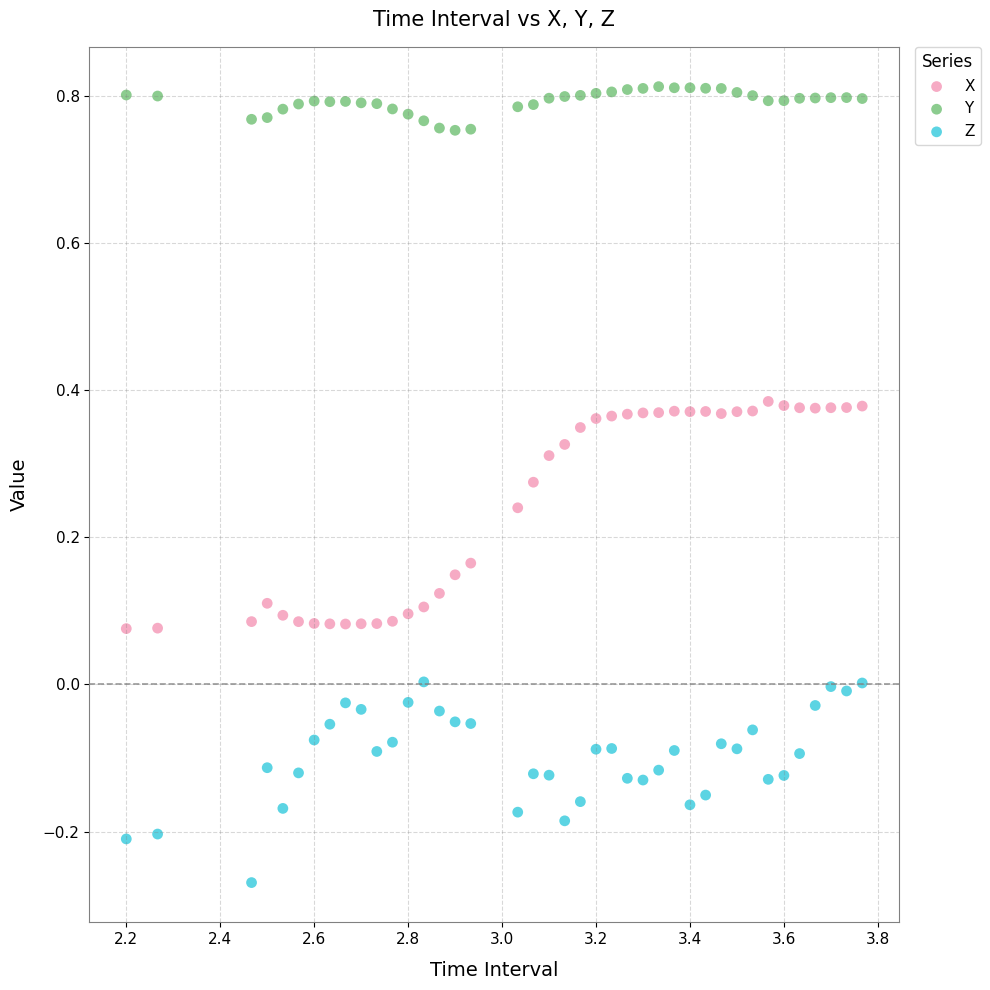

What are all the series names shown in the legend?

X, Y, Z